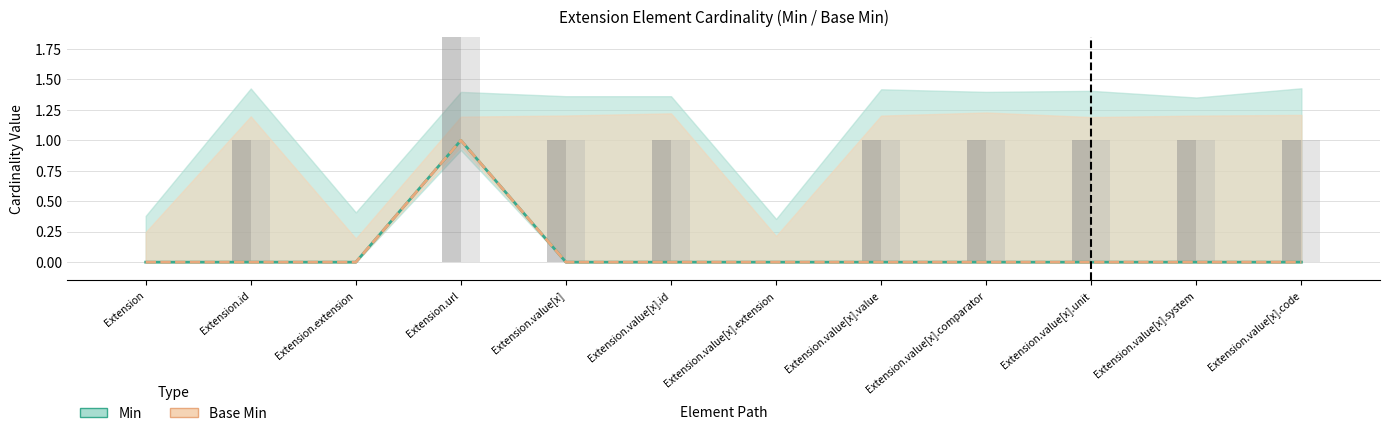

What is the label of the 2nd bar from the left?

Extension.id